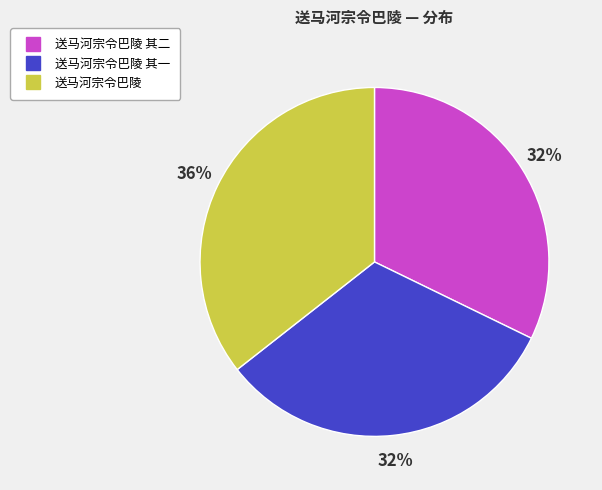

Is there a majority slice in this chart?

No